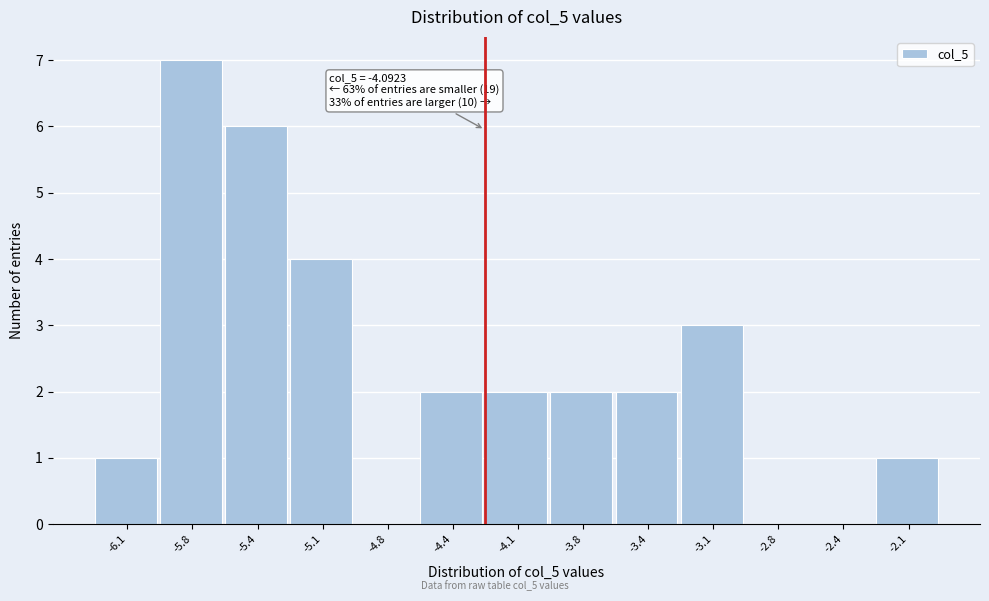

Reading left to right, transcribe all the data shown in this chart.

-6.1=1	-5.8=7	-5.4=6	-5.1=4	-4.8=0	-4.4=2	-4.1=2	-3.8=2	-3.4=2	-3.1=3	-2.8=0	-2.4=0	-2.1=1